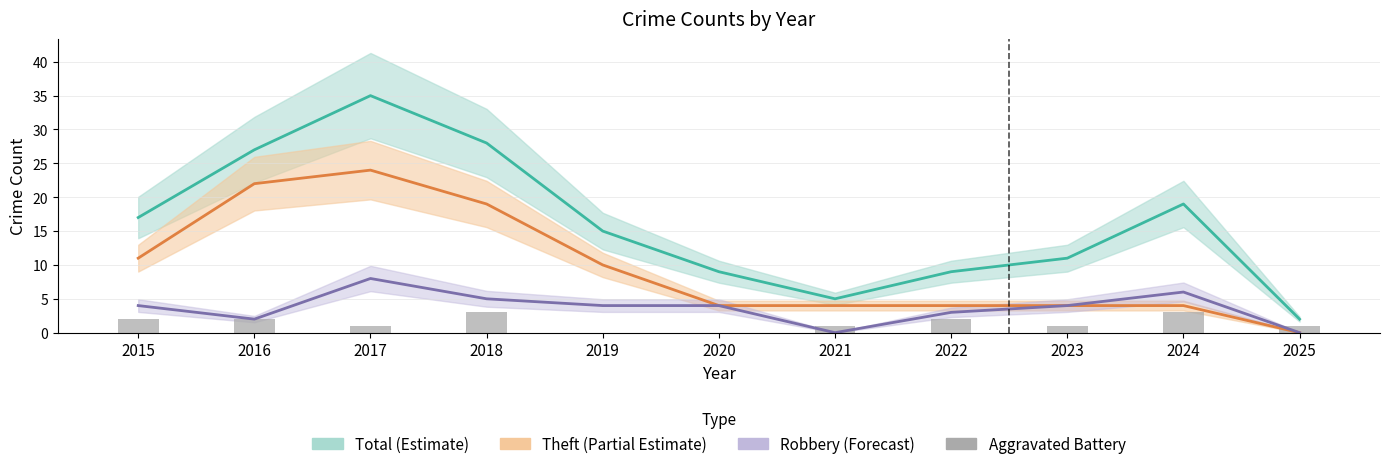

Rank the categories by value from highest to lowest.

2018, 2024, 2015, 2016, 2022, 2017, 2021, 2023, 2025, 2019, 2020